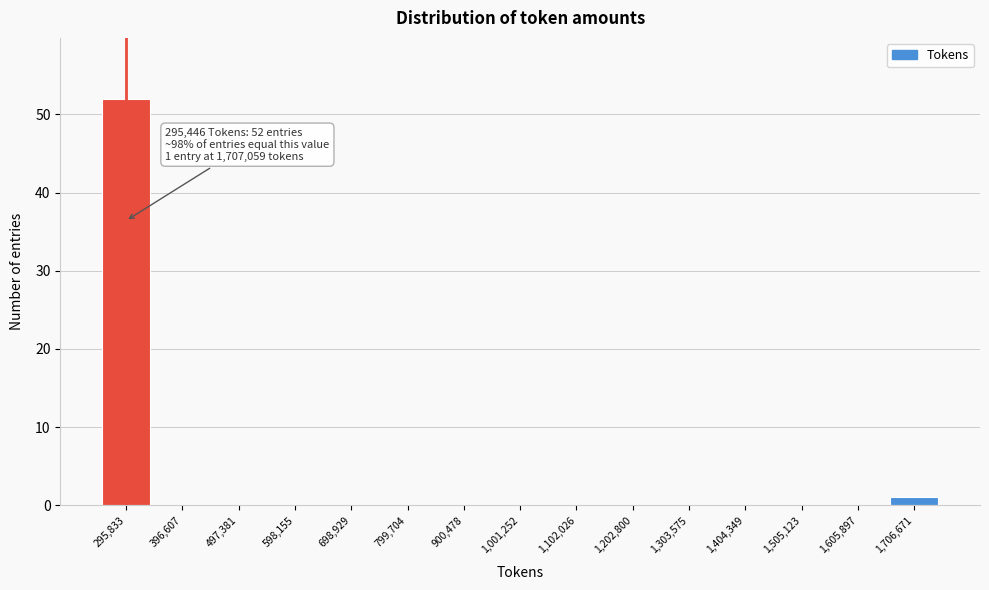

Over which range of the x-axis is the bar tallest?

240000 to 340000